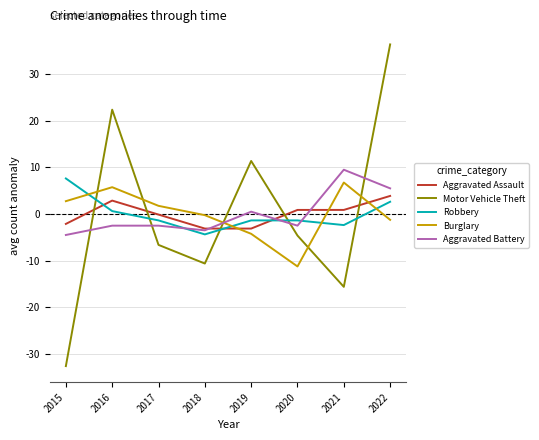

How many lines are shown in the chart?

5